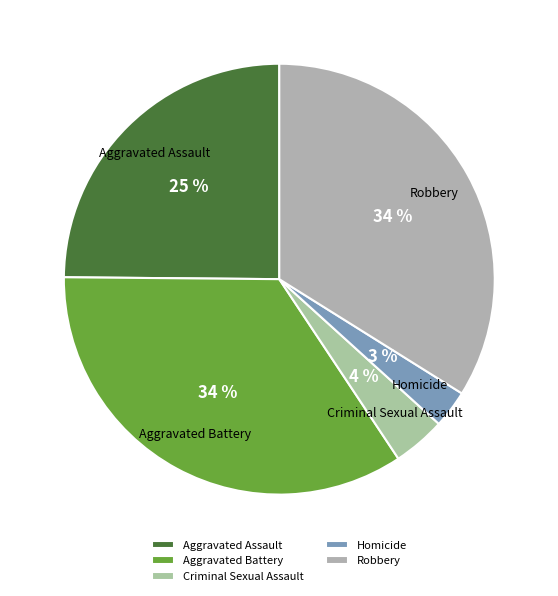

Do Homicide and Aggravated Battery together represent more than half of the pie?

No